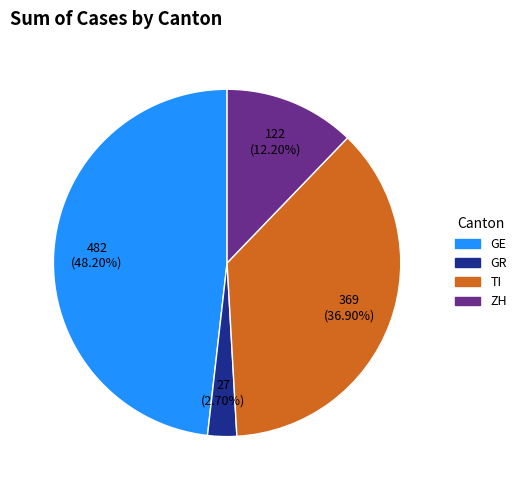

Does any single category account for the majority?

No